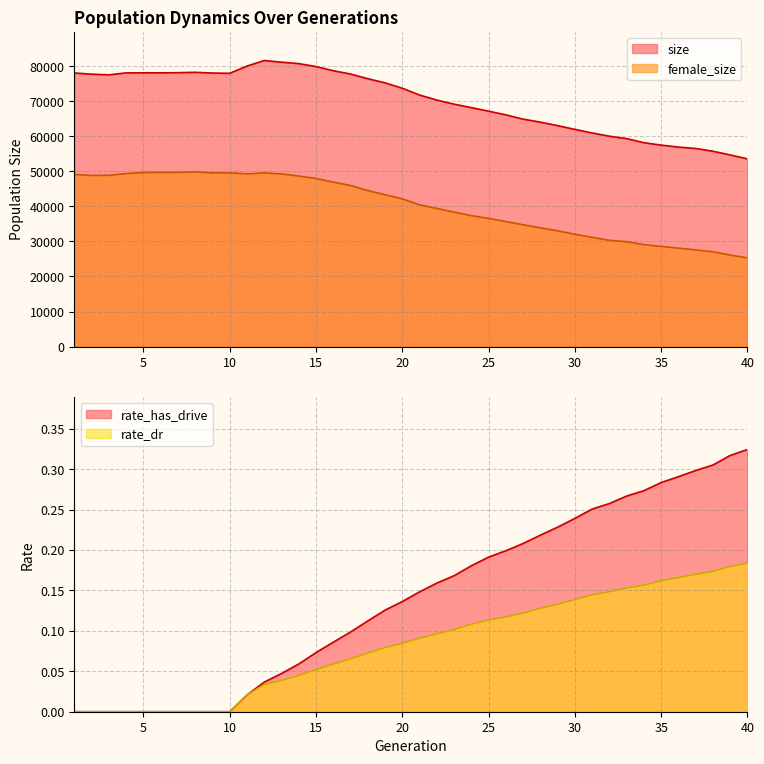

True or false: rate_has_drive and size cross at least once.

False